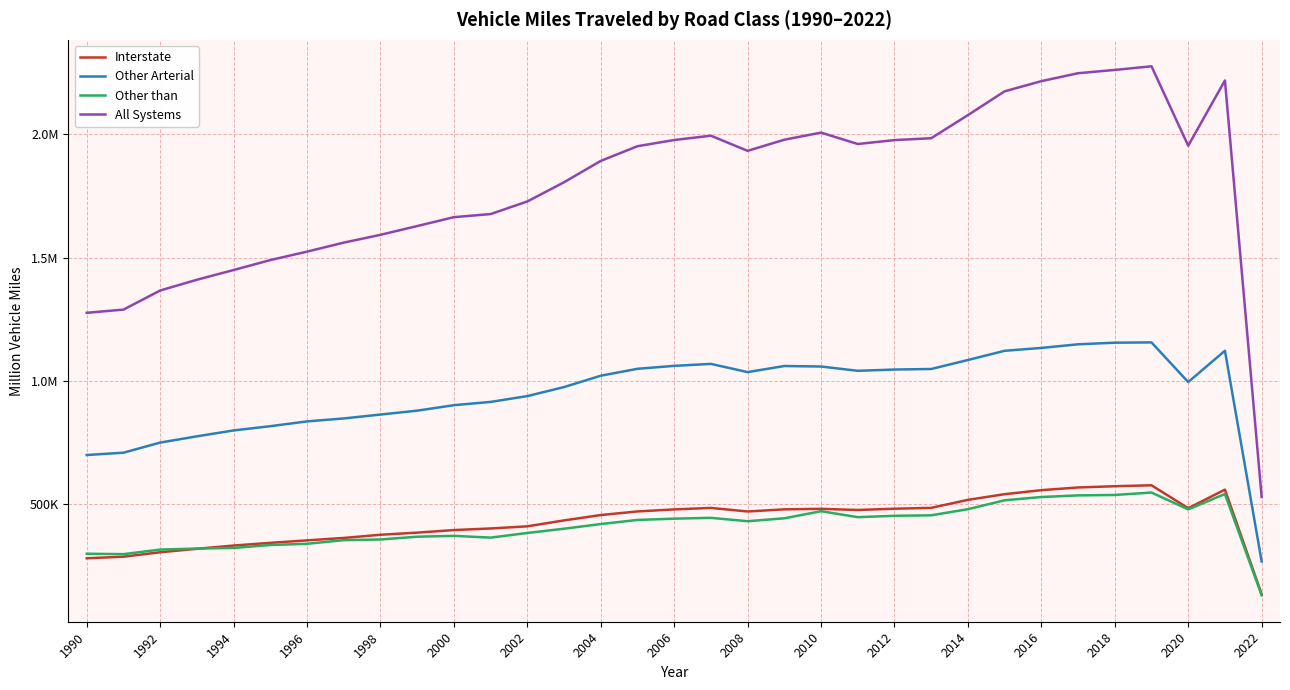

What is the value of the All Systems point at the 31st from the left?

1953765.0